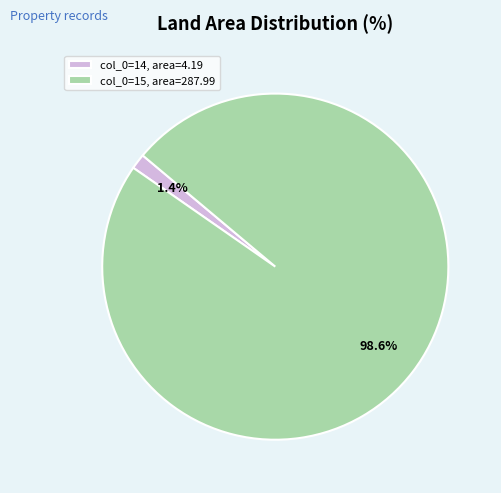

Which category has the biggest portion of the pie?

col_0=15, area=287.99